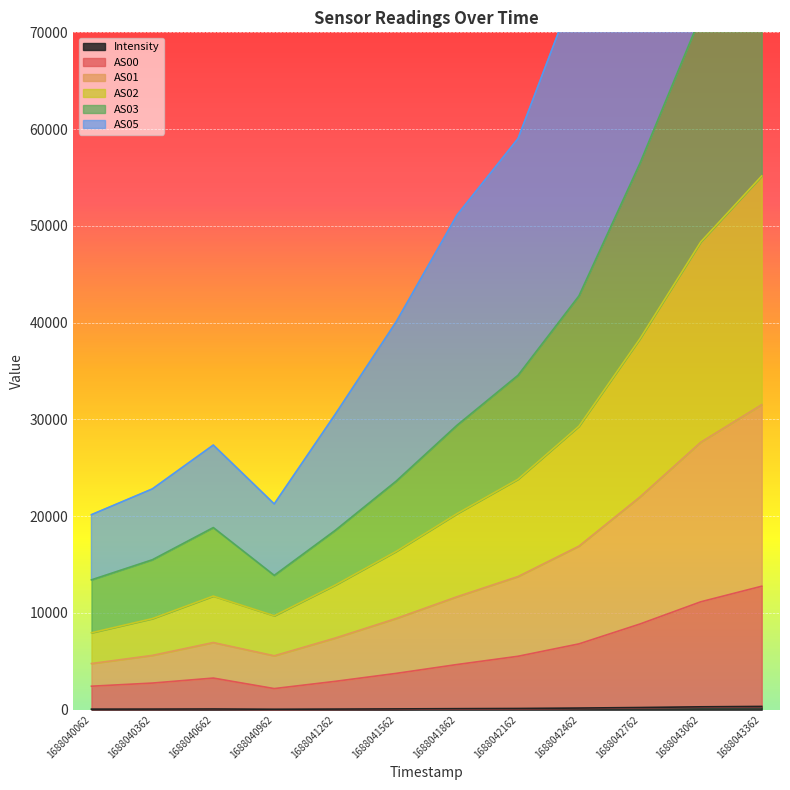

Is it true that Intensity equals 47.2 at 1688040962?

True